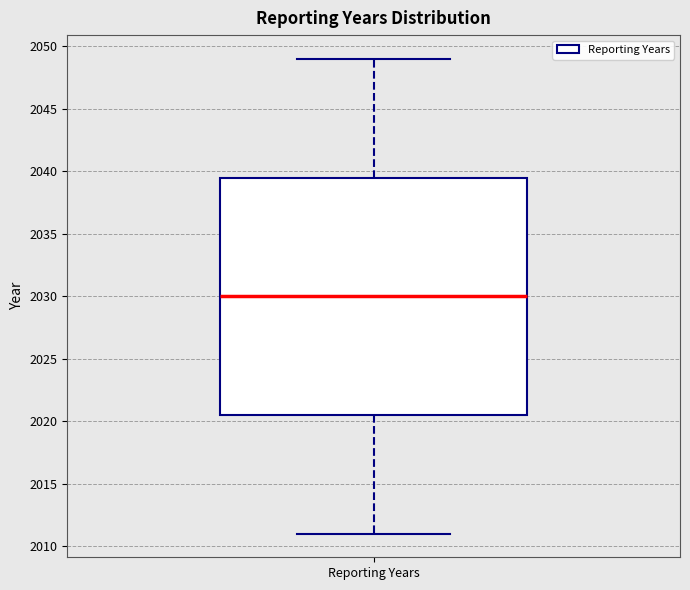

Read this box plot against the y-axis: the position of the median line, the range covered by the box, and the ends of both whiskers. The values are not printed on the chart, so give them approximately, as read against the axis.

median 2030.0, box 2020.5 to 2039.5, whiskers 2011.0 to 2049.0